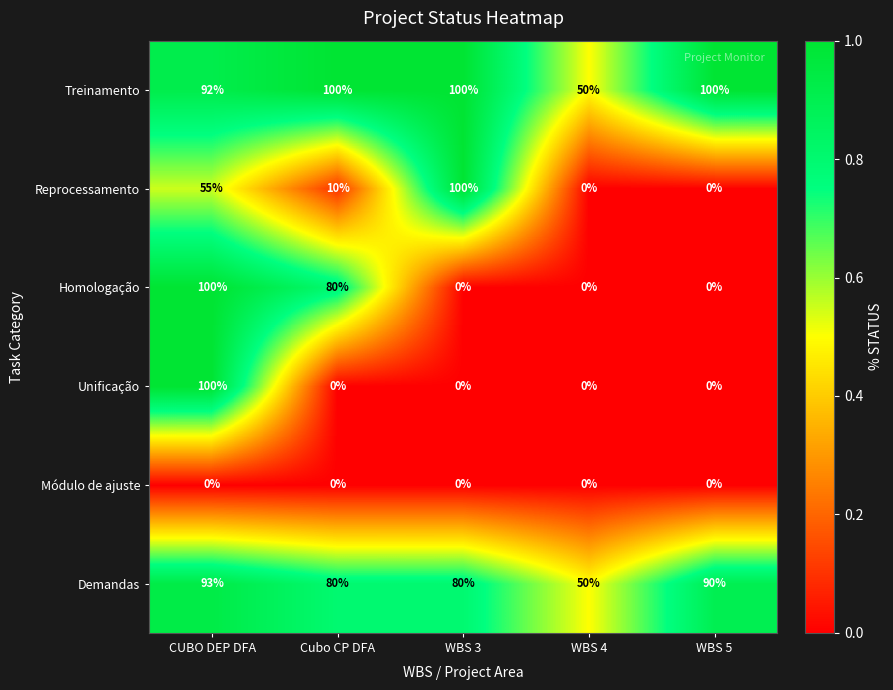

Reading left to right, list all the values displayed in this chart.

Treinamento: 92	100	100	50	100
Reprocessamento: 55	10	100	0	0
Homologação: 100	80	0	0	0
Unificação: 100	0	0	0	0
Módulo de ajuste: 0	0	0	0	0
Demandas: 93	80	80	50	90